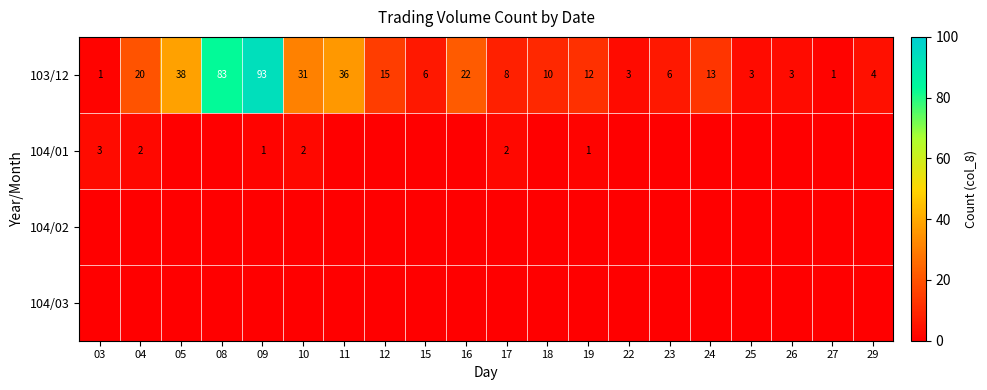

Is it true that 103/12 equals 21 at 24?

False